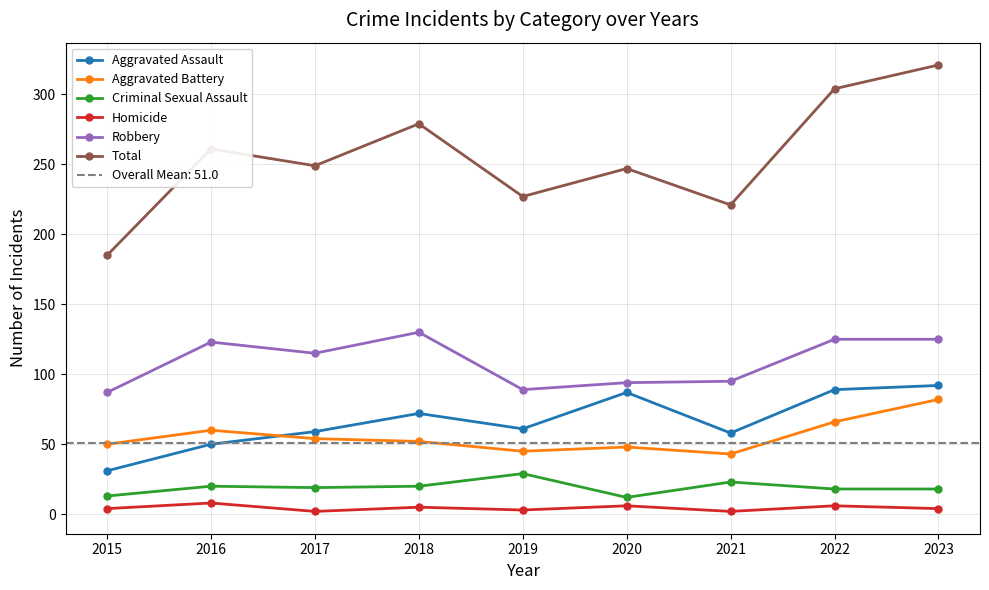

True or false: Robbery and Criminal Sexual Assault intersect in this chart.

False